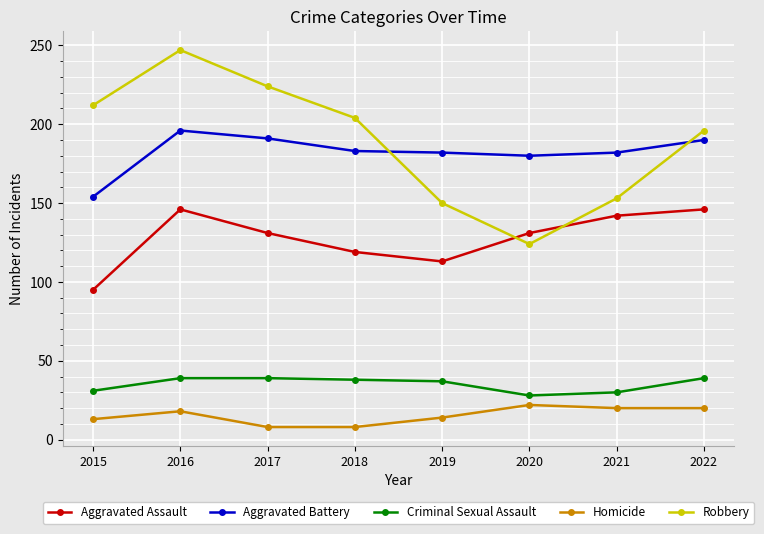

Between 2016 and 2017, which series saw the biggest shift?

Robbery